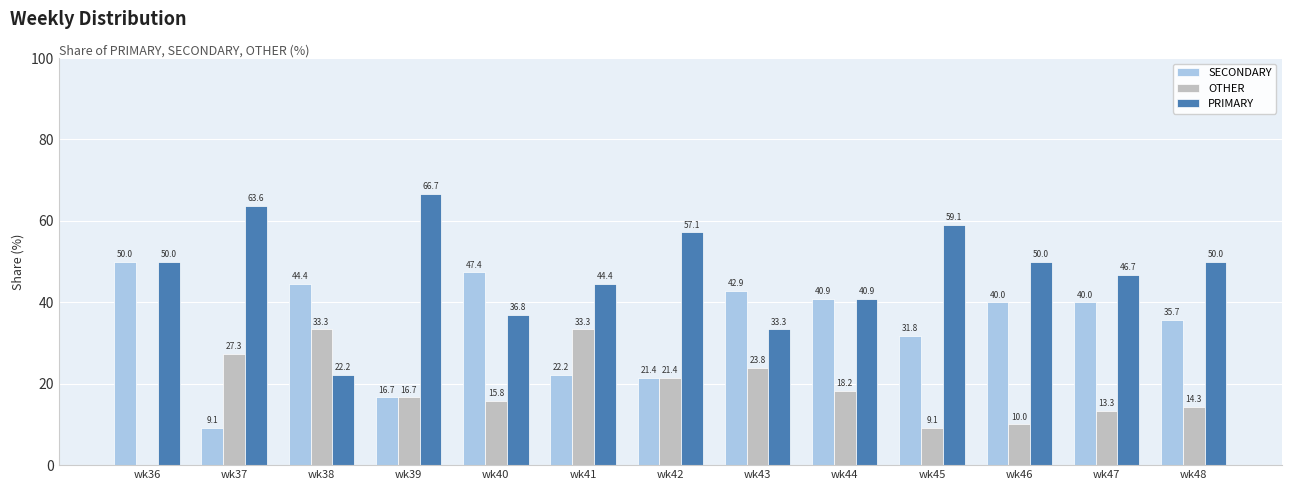

Count the number of categories in the chart.

13